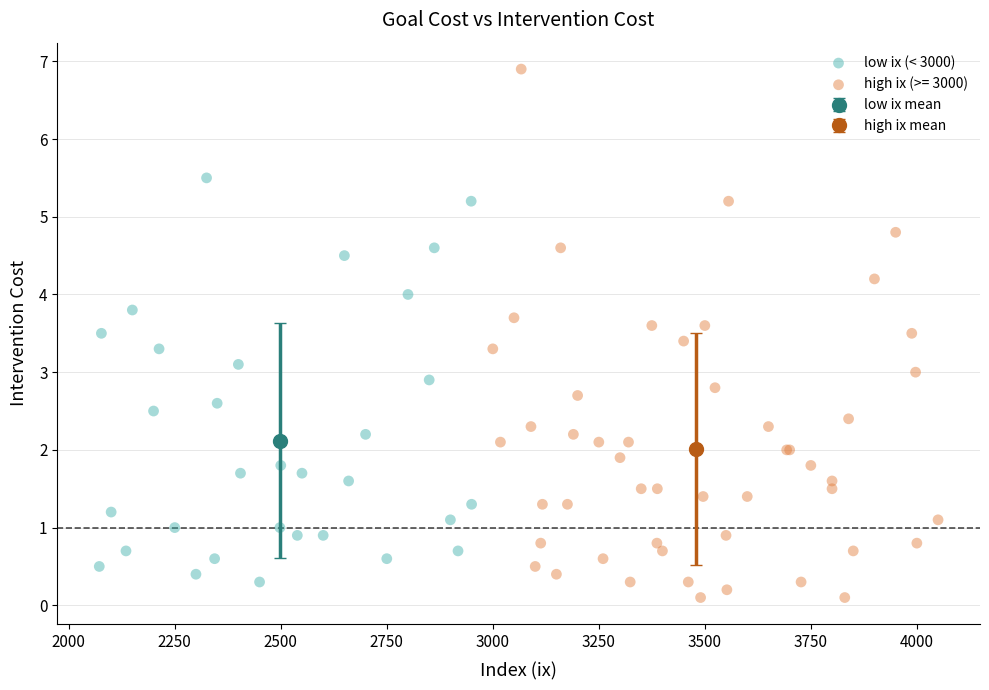

Which series contains the highest Y value?

high ix (>= 3000)